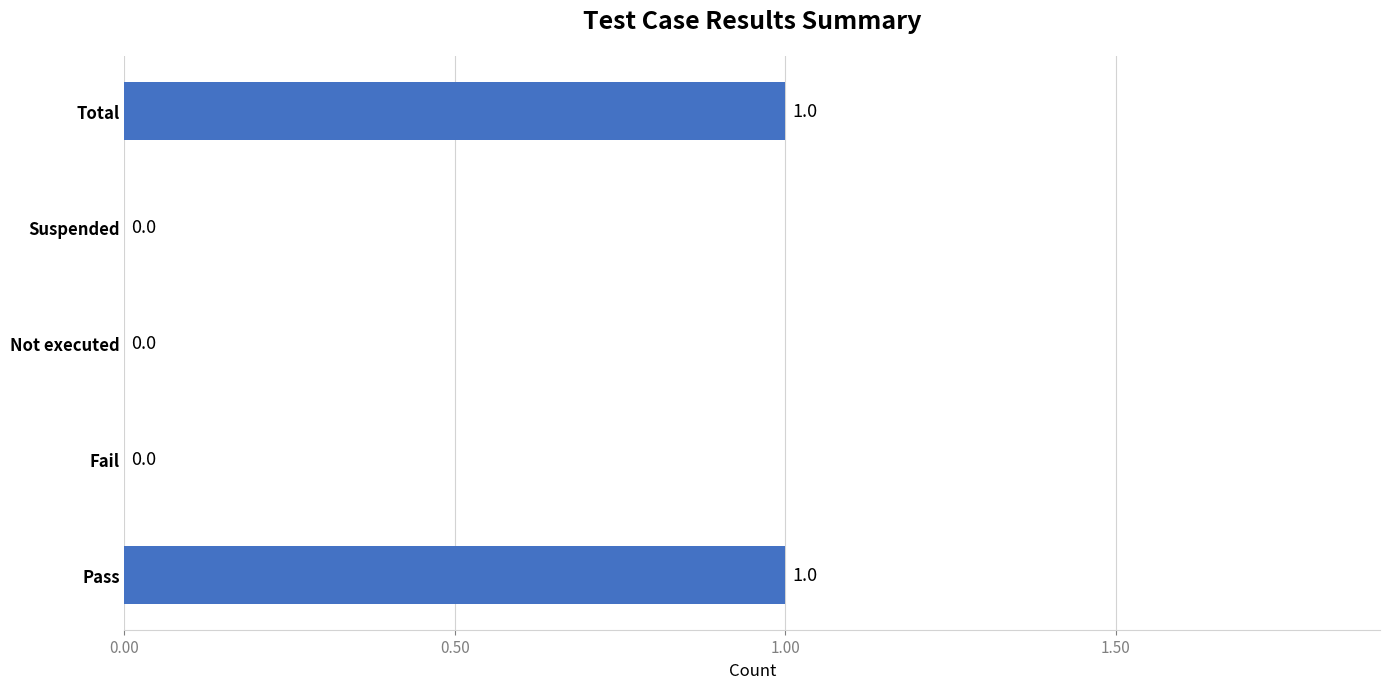

What is the change in value from Suspended to Total?

+1